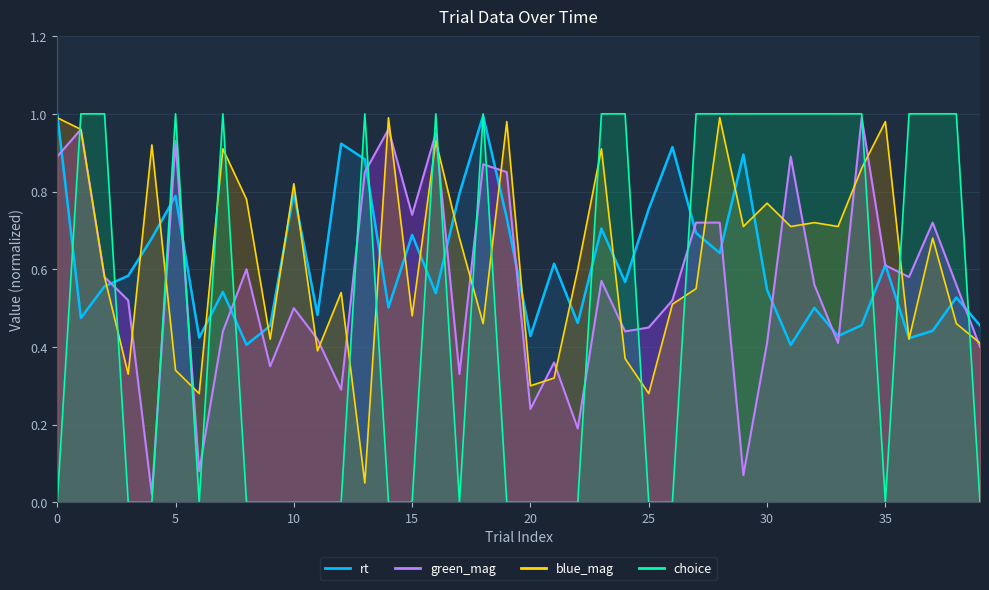

What is the sum of the choice values at 17 and 36?

1.0